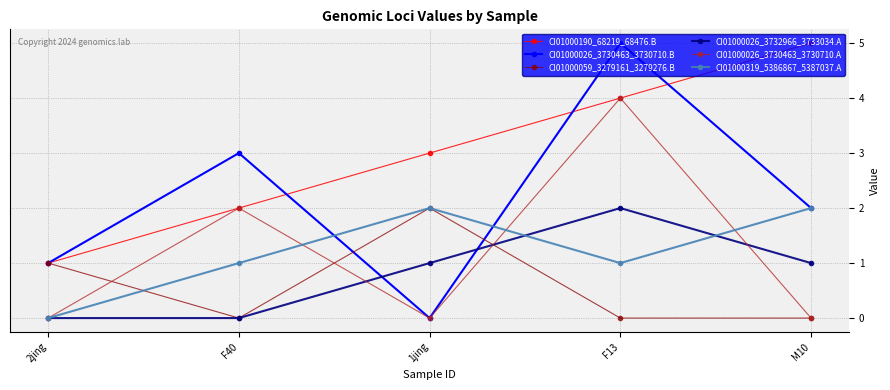

True or false: CI01000026_3730463_3730710.A has more than 2 points higher than both neighbors.

False